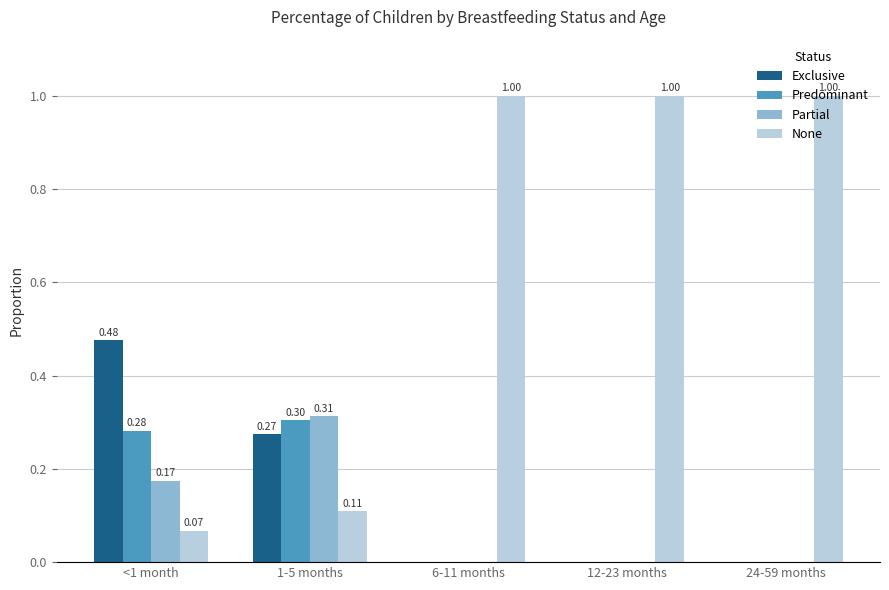

True or false: None has a value of 0.2 at 24-59 months.

False